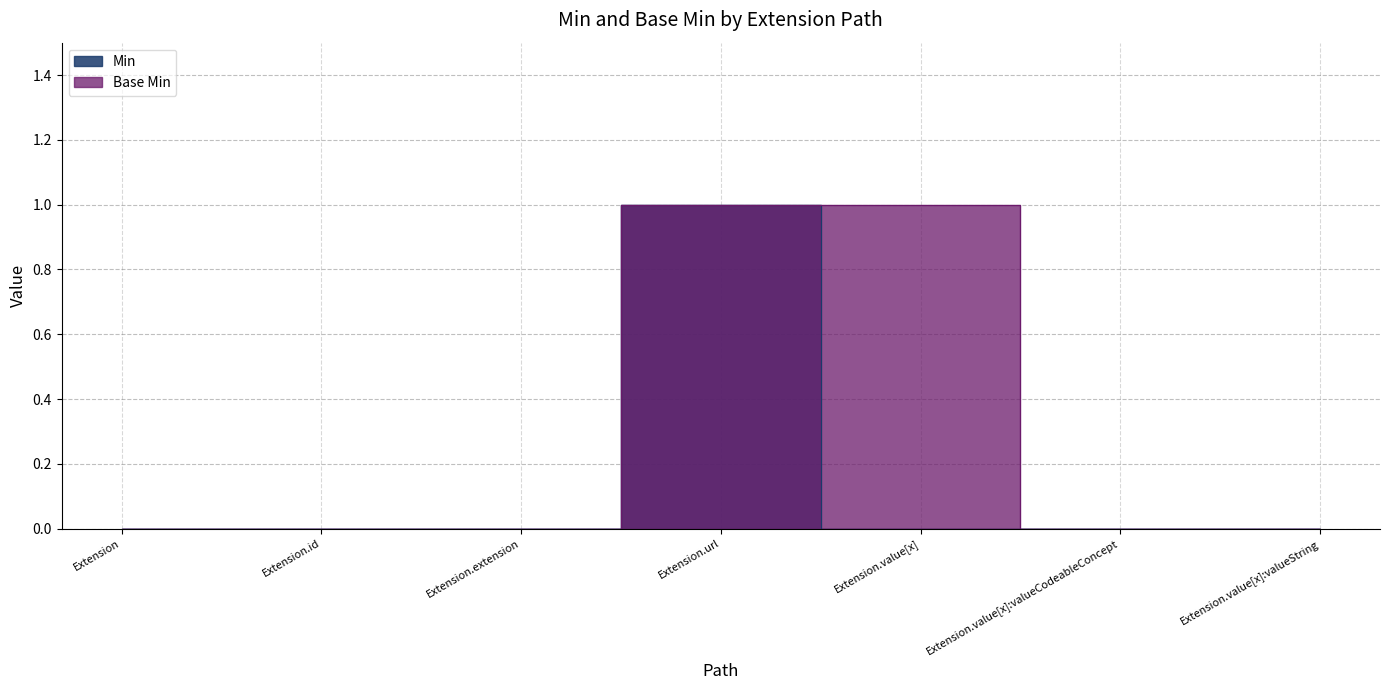

Between Extension and Extension.extension, which series saw the biggest shift?

Min